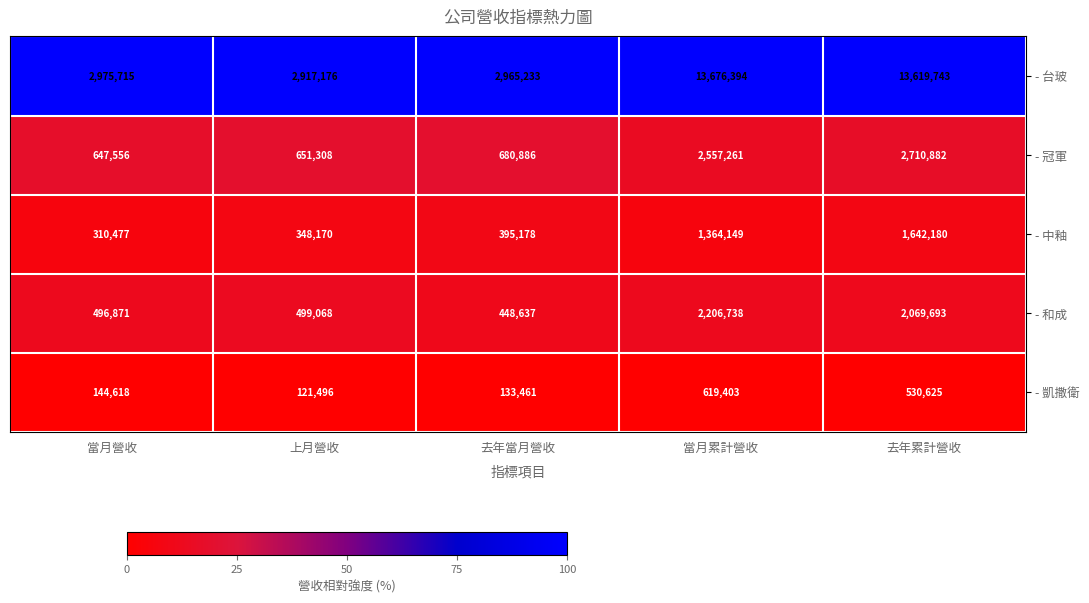

The value of - 台玻 at 上月營收 is 2917176. True or false?

True